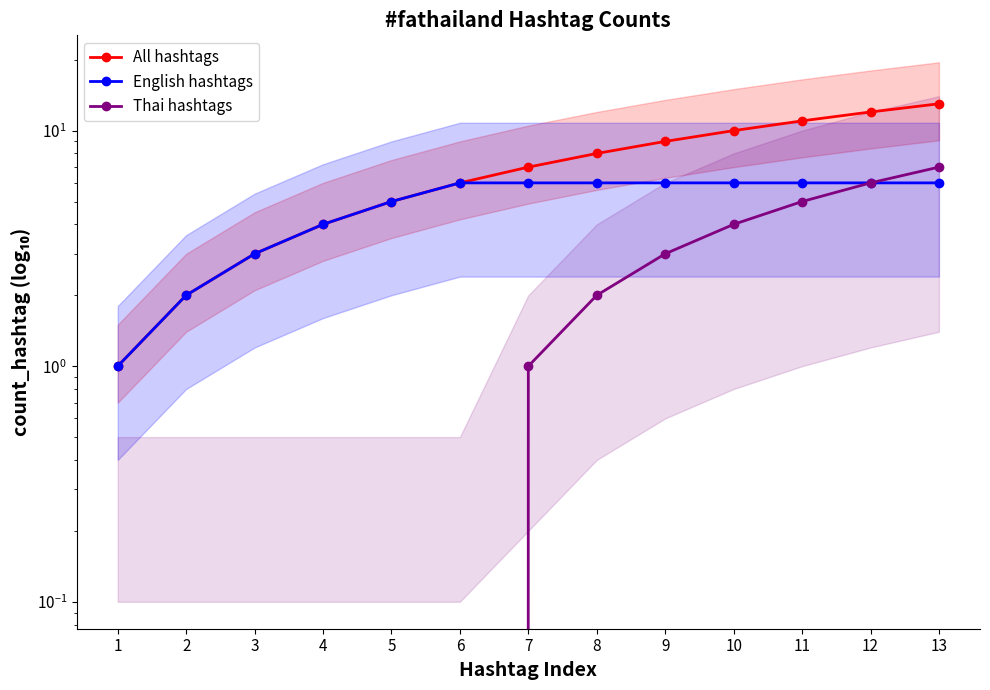

What is the value of the All hashtags point at the 2nd from the left?

2